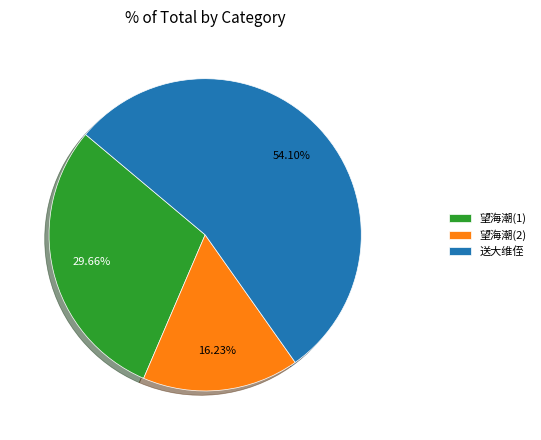

Approximately how many times larger is the value at 送大维侄 compared to 望海潮(2)?

3.3